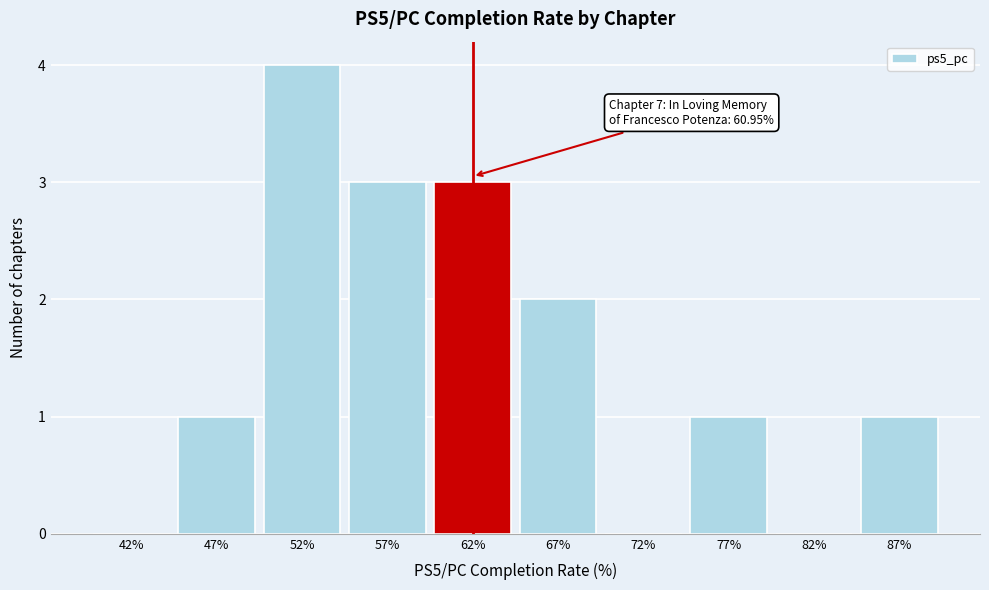

Which range on the x-axis has the tallest bar?

50 to 55